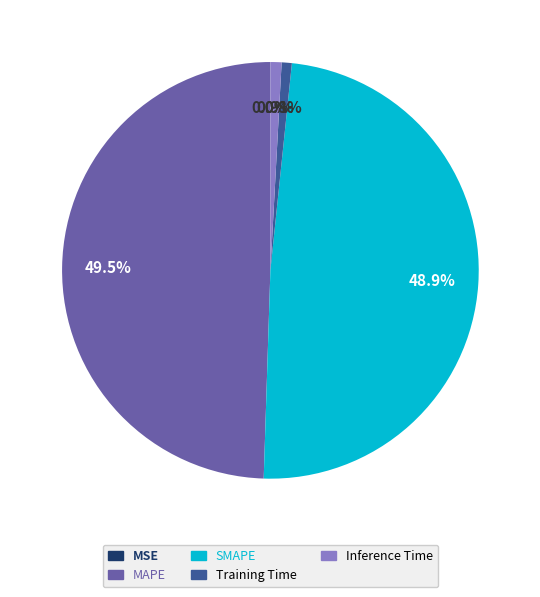

Does any single category account for the majority?

No